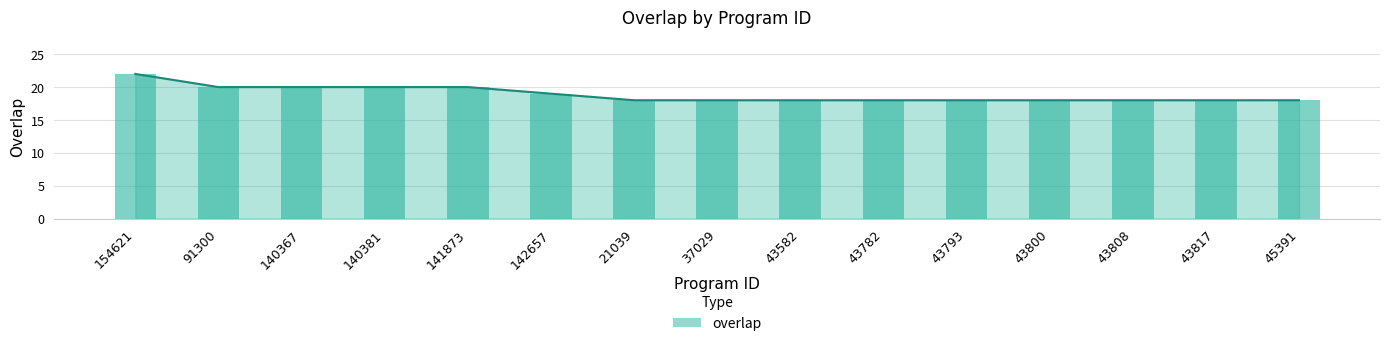

Which has a higher value, 43582 or 91300?

91300